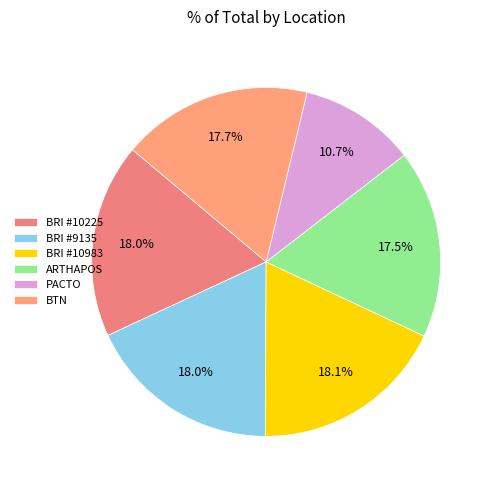

To the nearest percent, what is the difference between the largest and smallest slice percentages?

7%